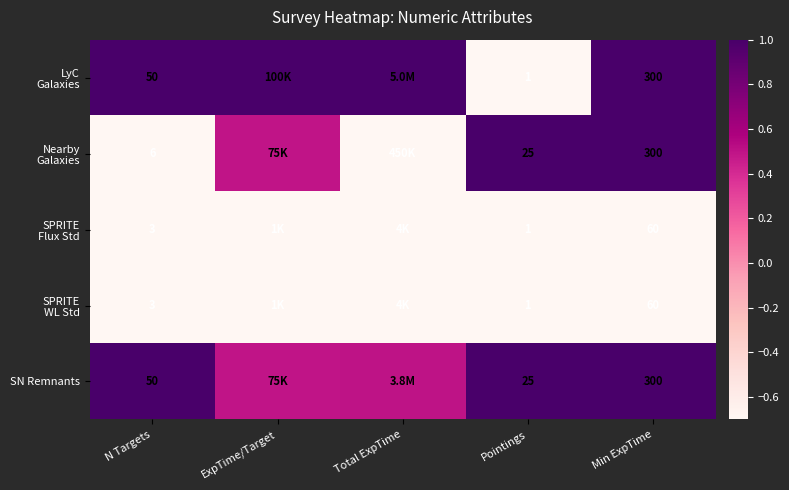

Is the value of Nearby Galaxies at Total ExpTime greater than the value of SN Remnants at ExpTime/Target?

No